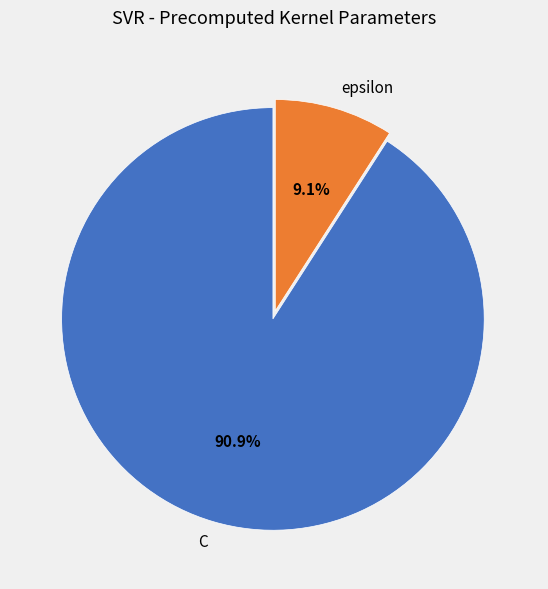

True or false: C accounts for 91% of the total.

True